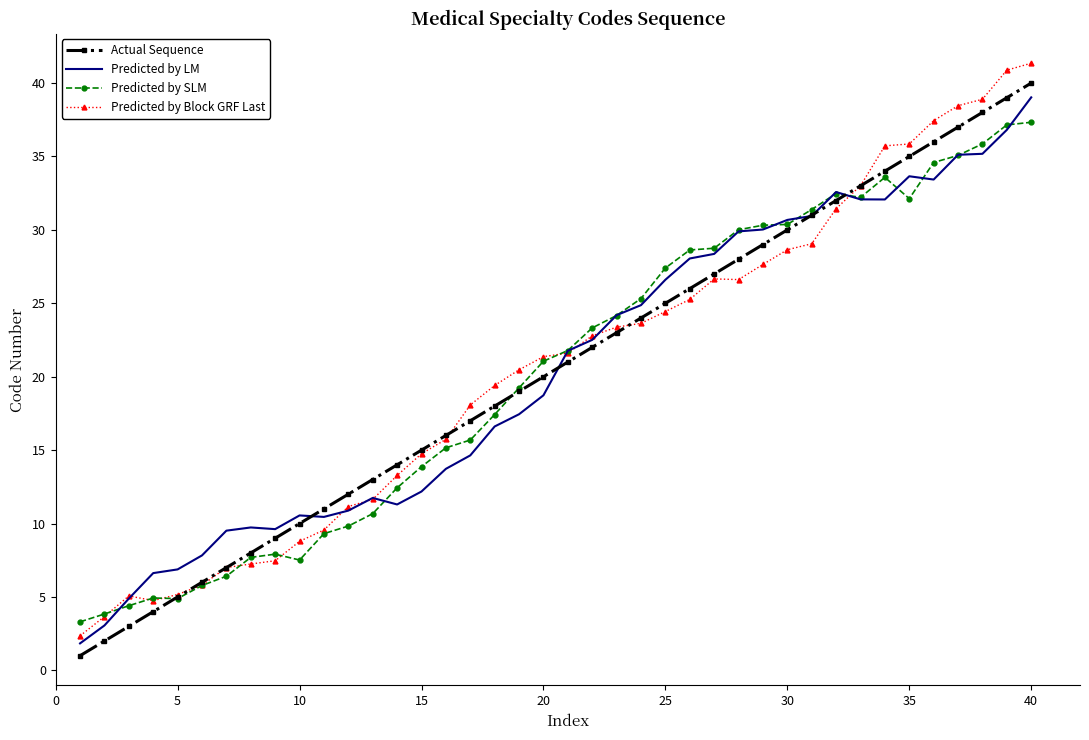

What is the maximum value shown in the chart?

41.4